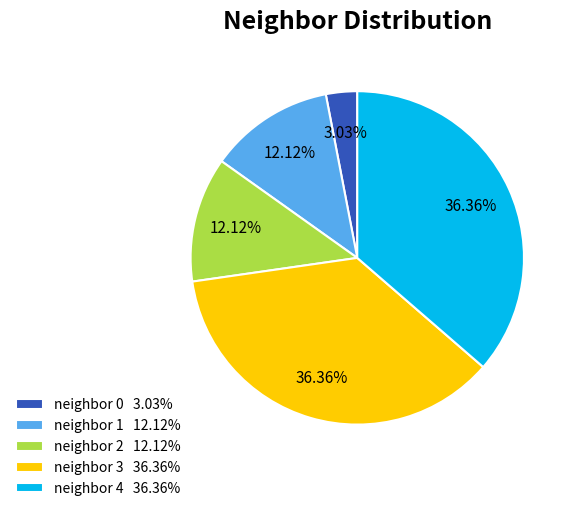

Count the number of slices in the pie.

5